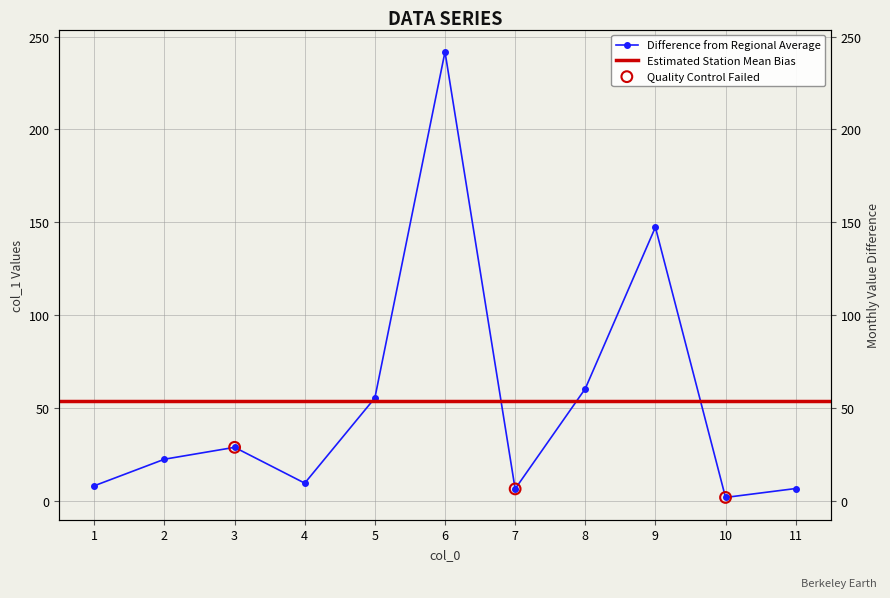

What is the change in value from 1 to 9?

+139.3